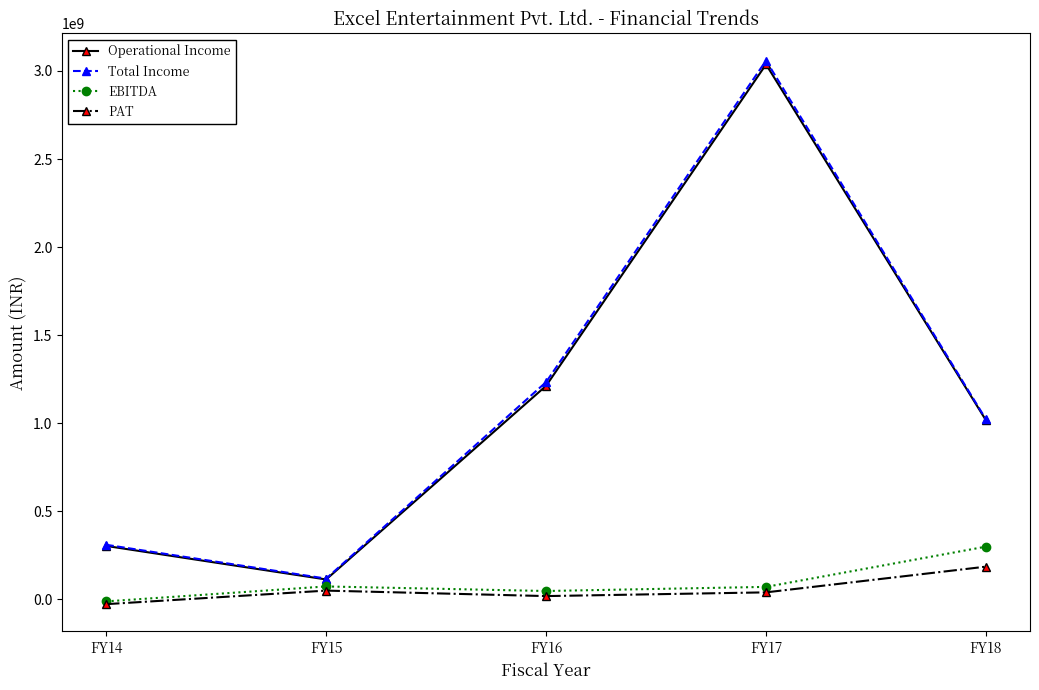

True or false: Total Income and PAT intersect in this chart.

False